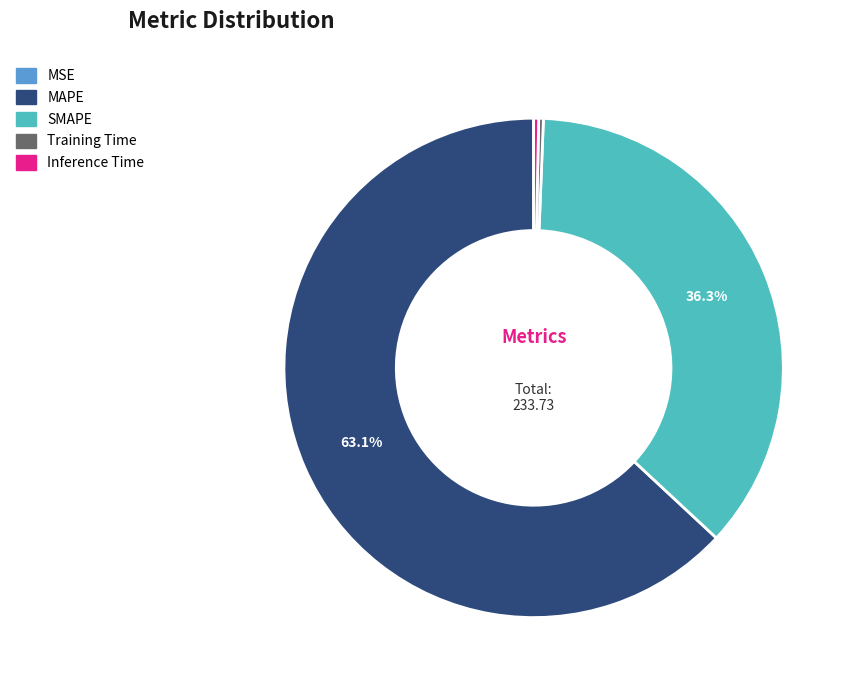

Is the sum of SMAPE and Training Time greater than half?

No